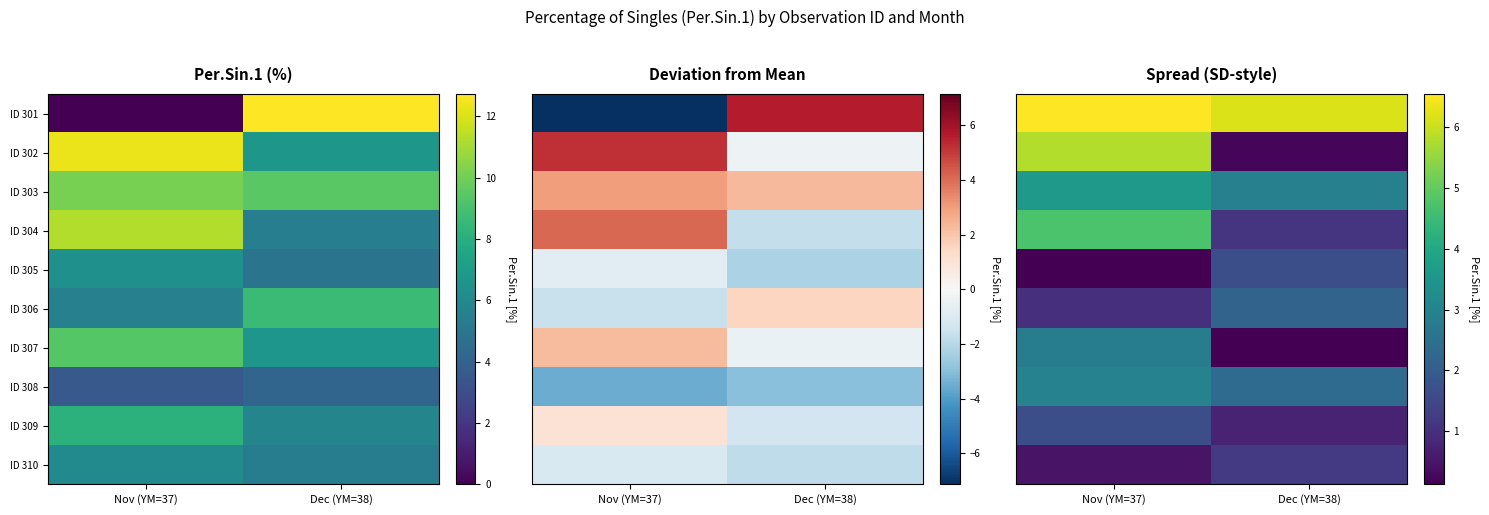

Where is ID 308 nearest to the value 2?

Dec (YM=38)